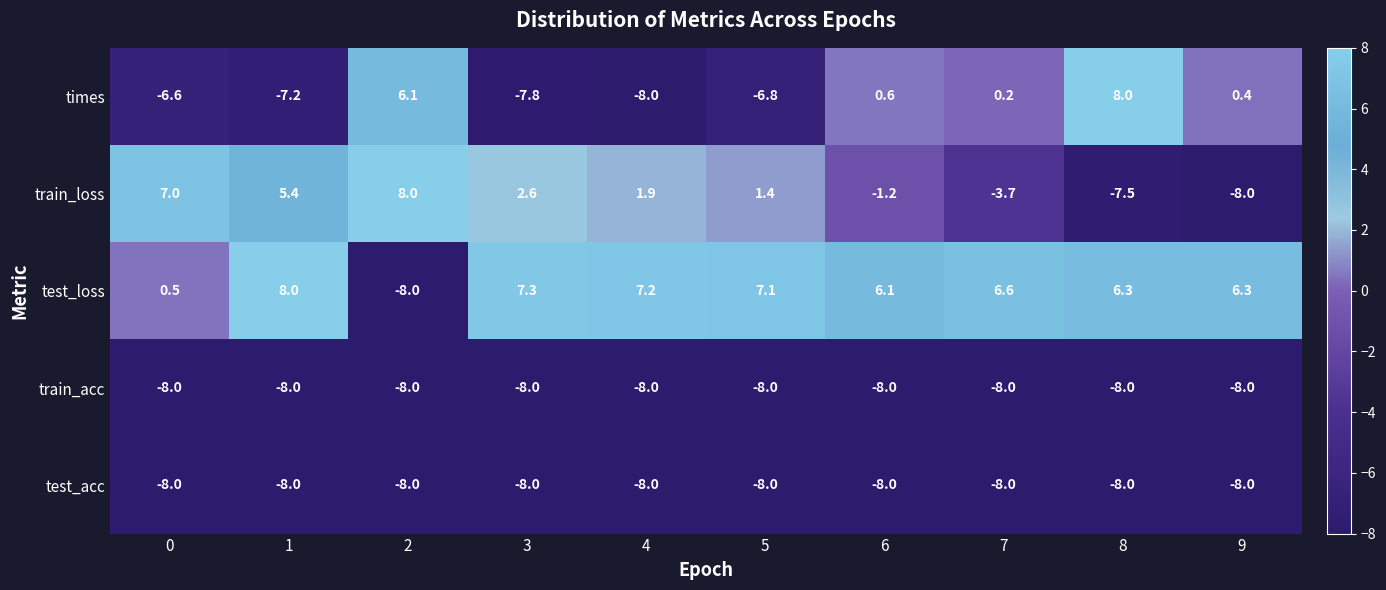

At which category is the sum across all series the highest?

8